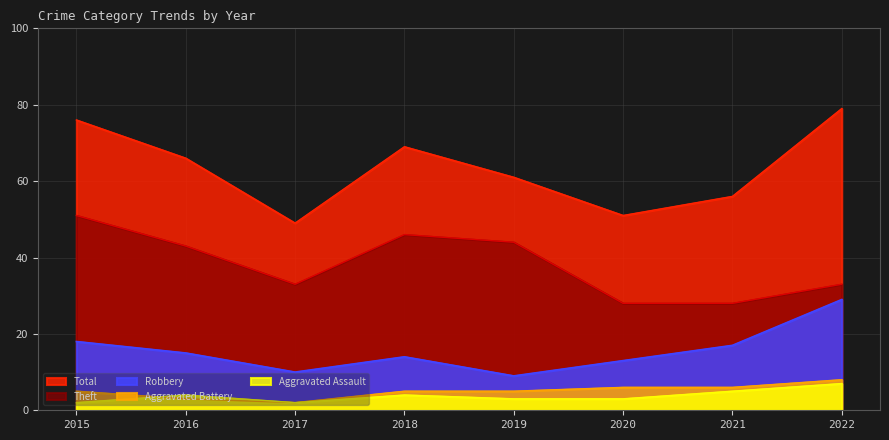

Where do Aggravated Assault and Aggravated Battery first cross each other?

2015 and 2016